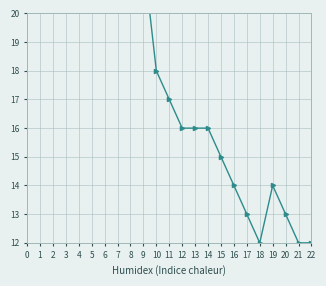

Which series has the widest spread of values?

CH